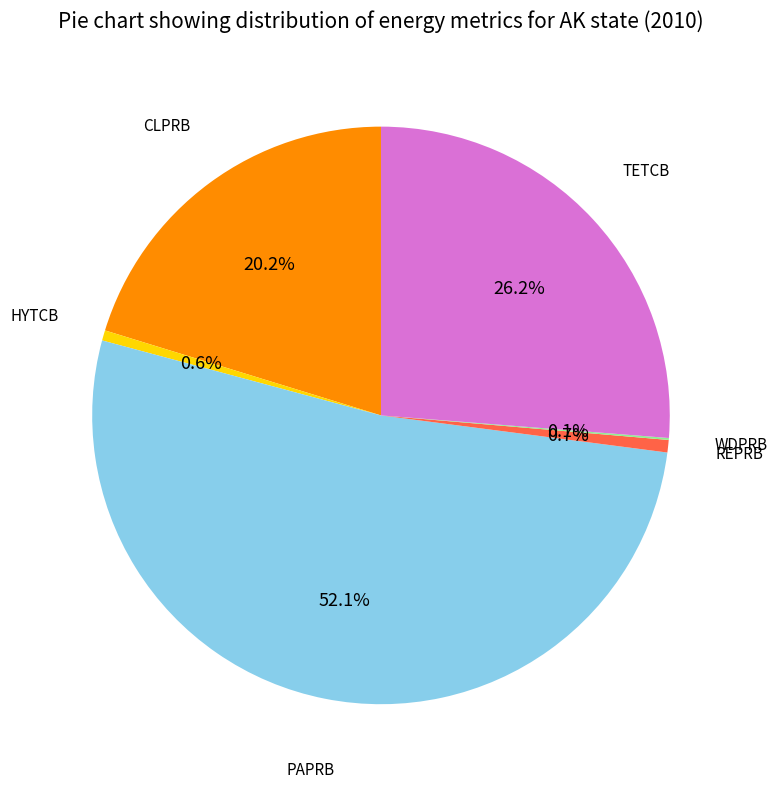

Is there a majority slice in this chart?

Yes